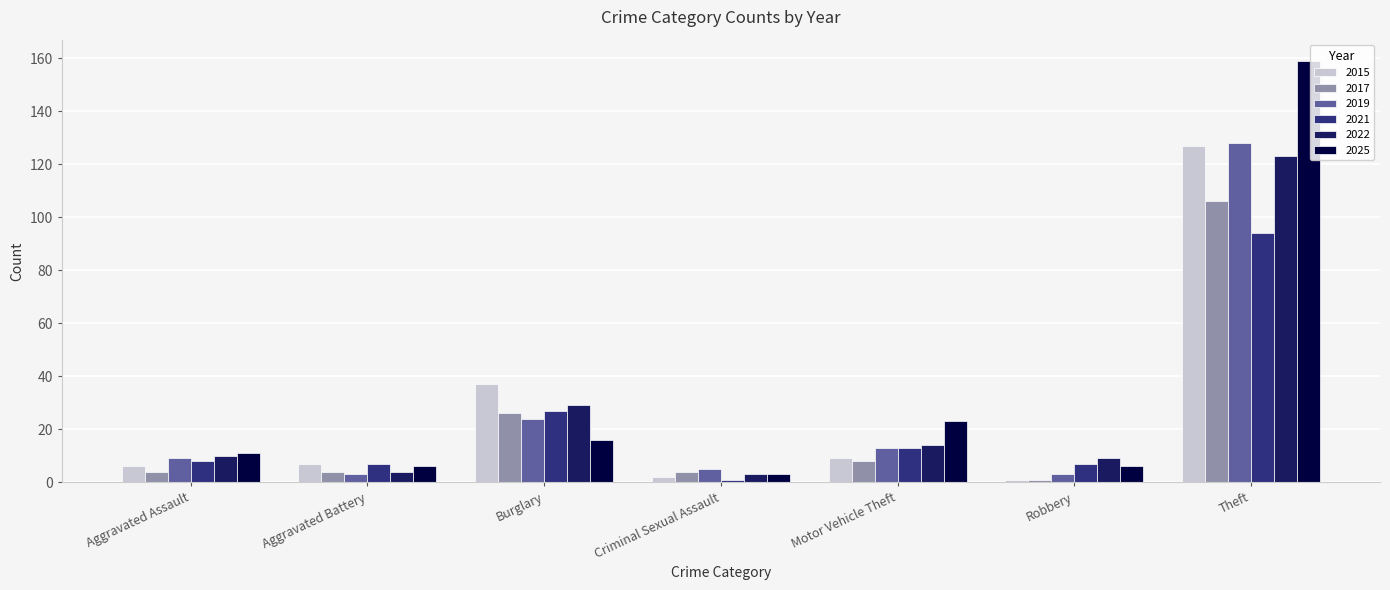

At which category is the sum across all series the highest?

Theft